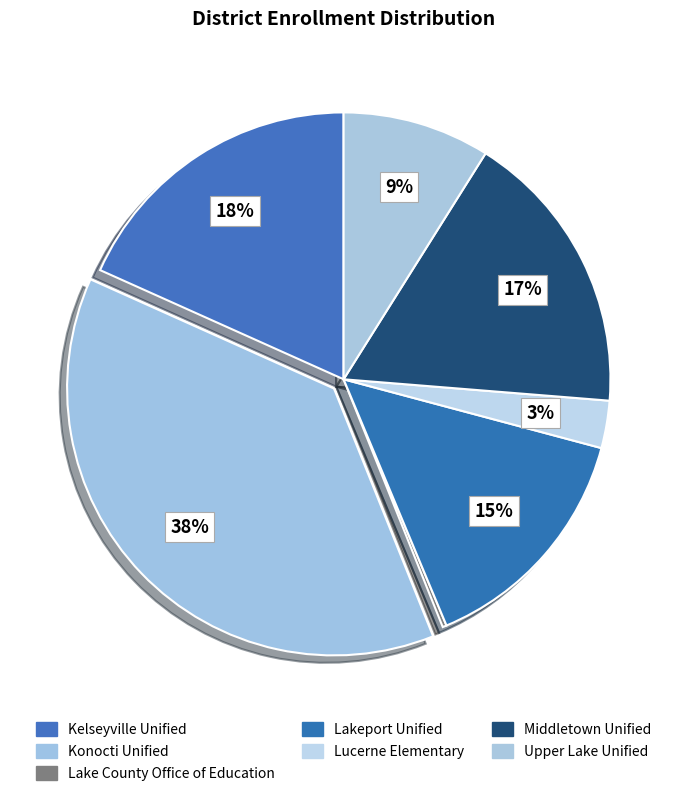

Count the number of slices in the pie.

7